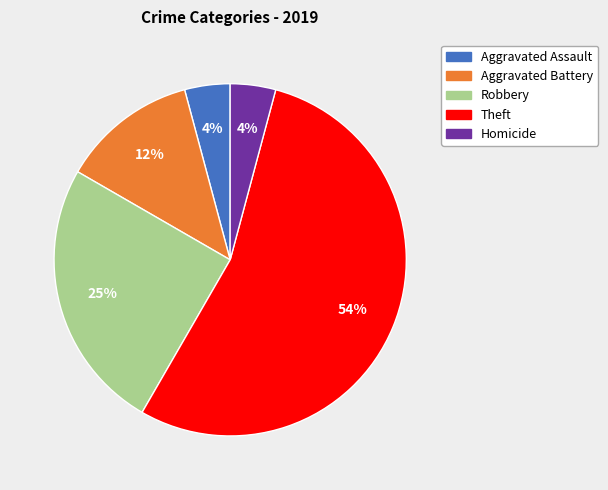

To the nearest percent, what percentage of the pie is Homicide?

4%